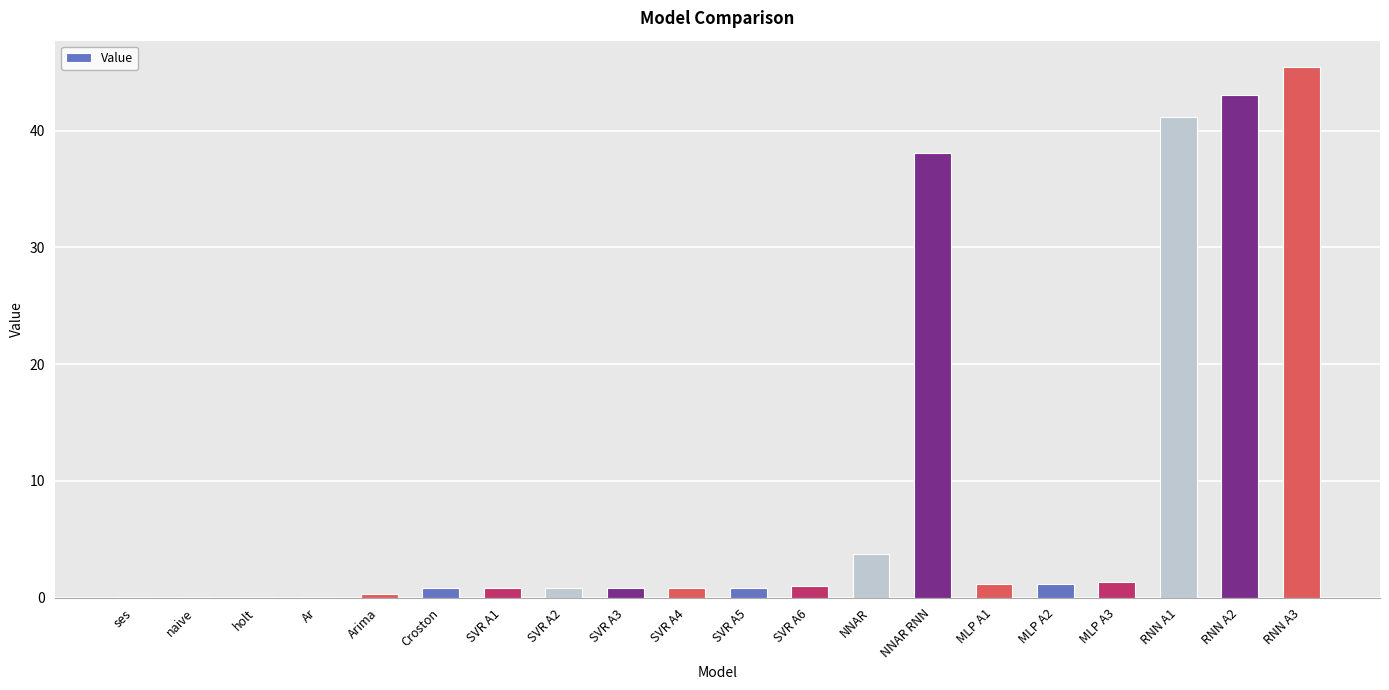

Are the bars horizontal?

No